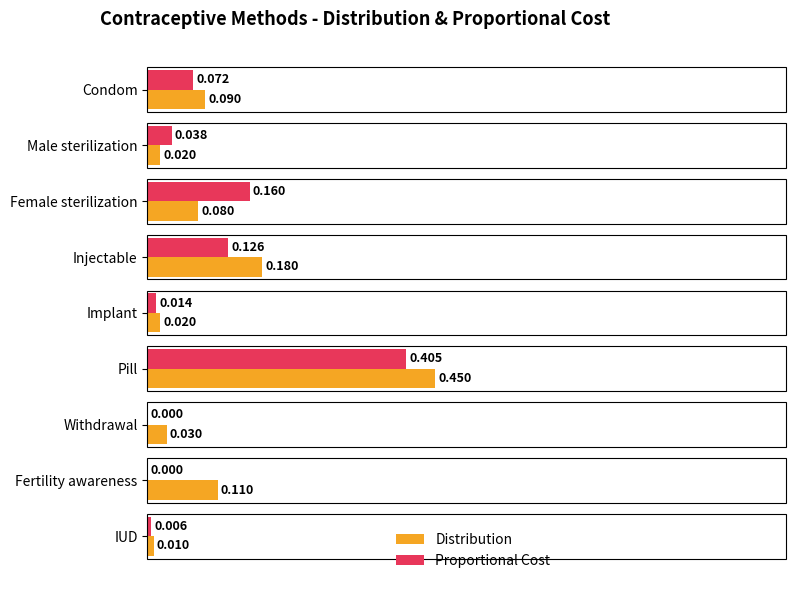

At which label does Proportional Cost reach its peak?

Pill